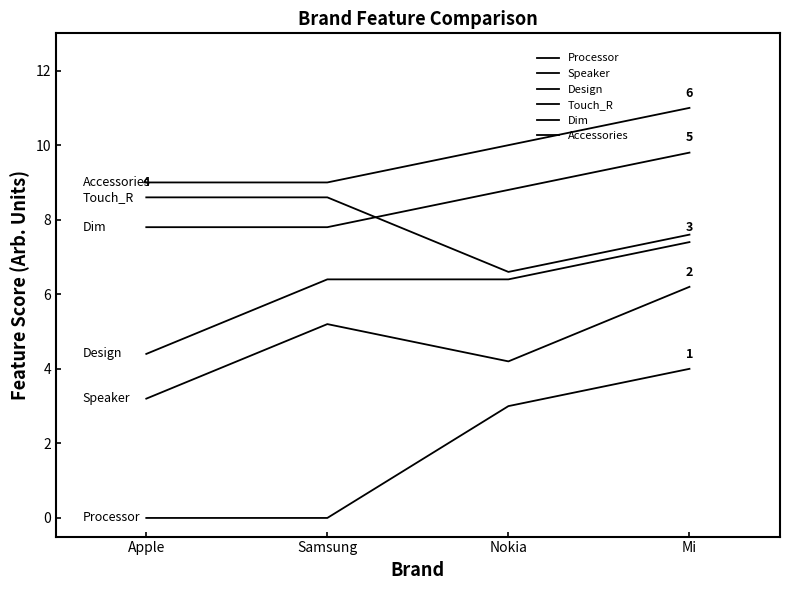

After their last crossing, which series has the higher values: Touch_R or Dim?

Dim